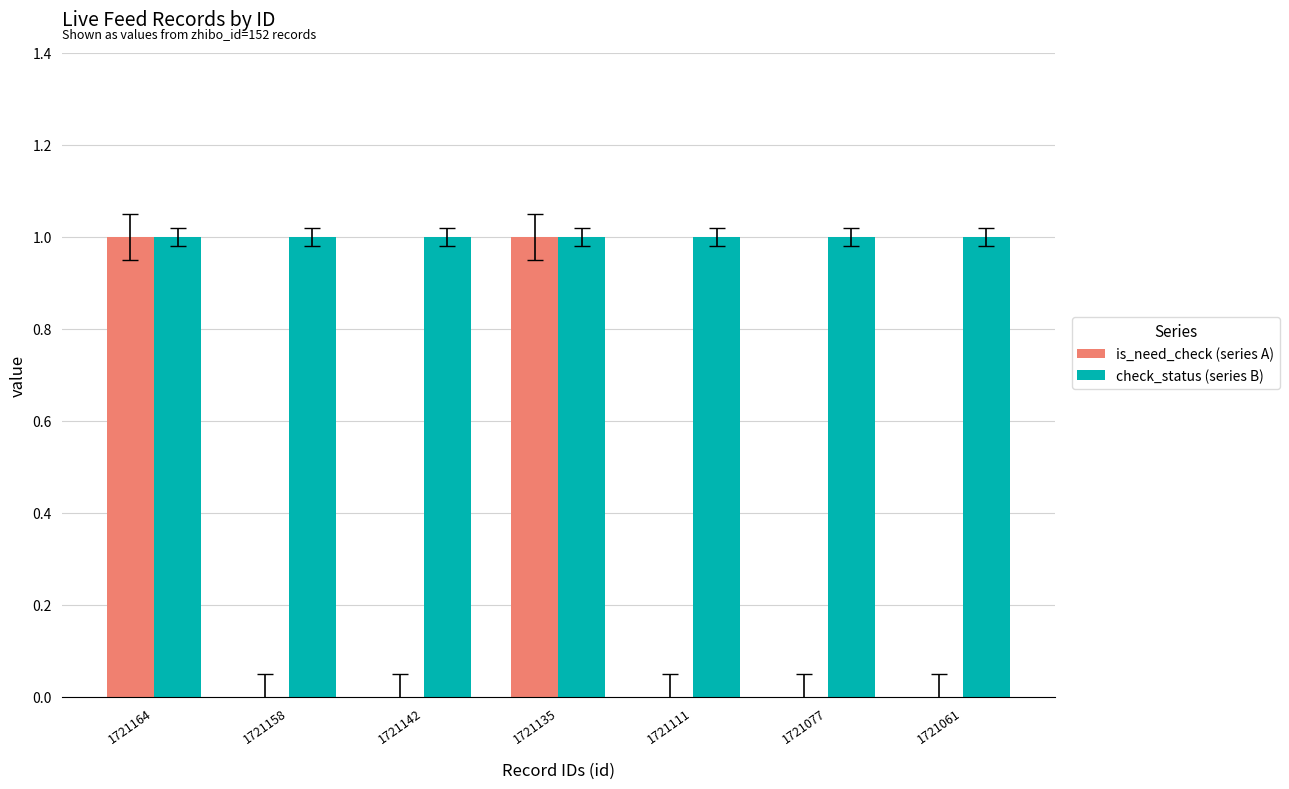

Are the bars grouped side by side (vs. stacked)?

Yes